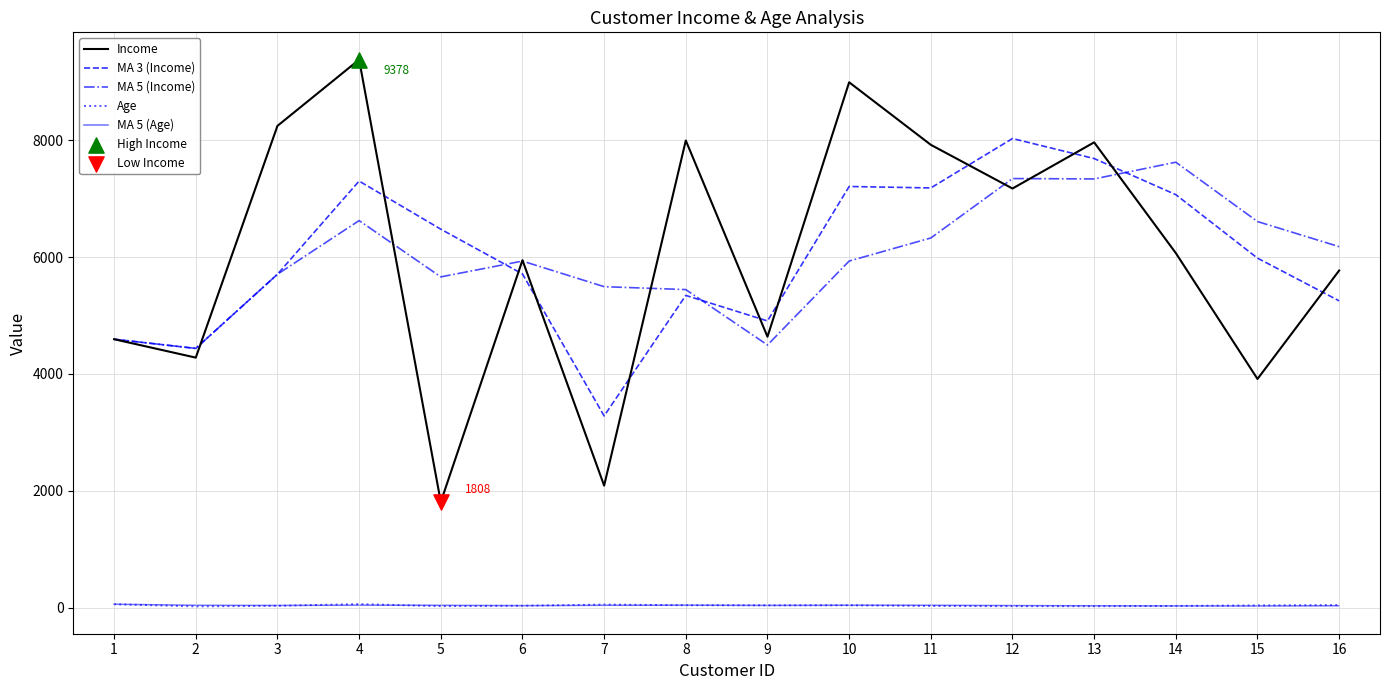

What is the greatest value displayed?

9378.0